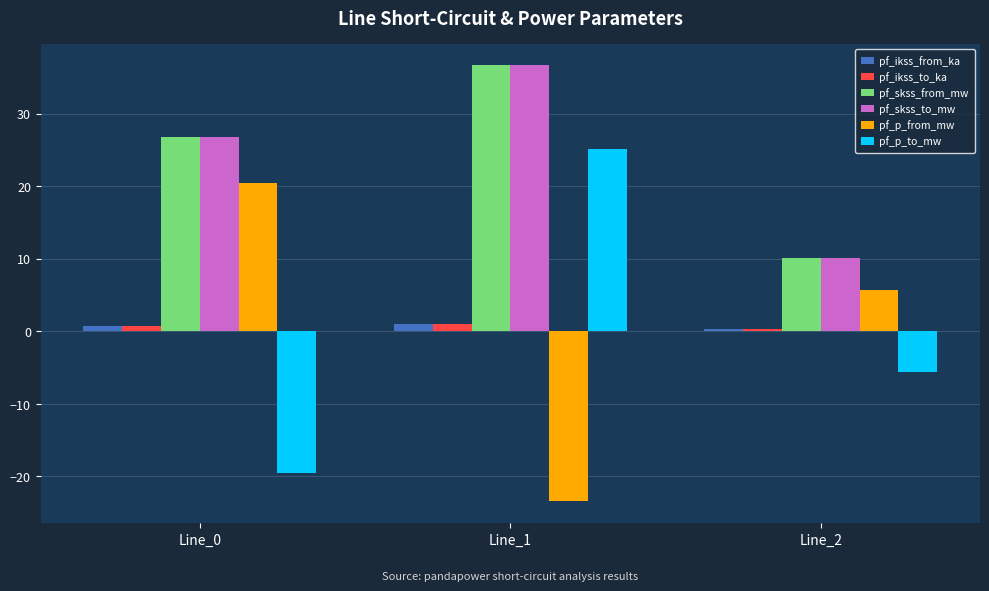

What is the total value across all series at Line_2?

20.9